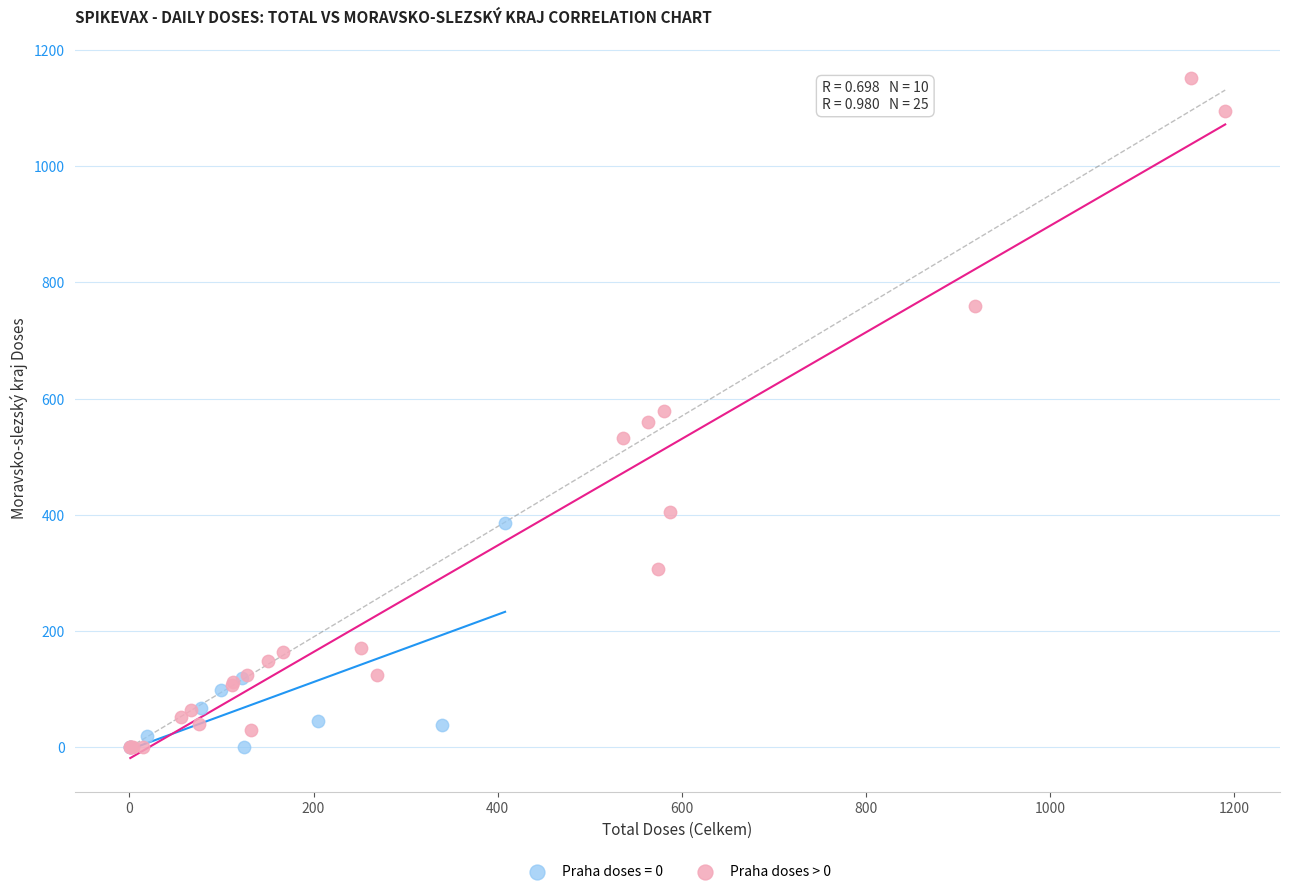

Which series contains the highest Y value?

Praha doses > 0